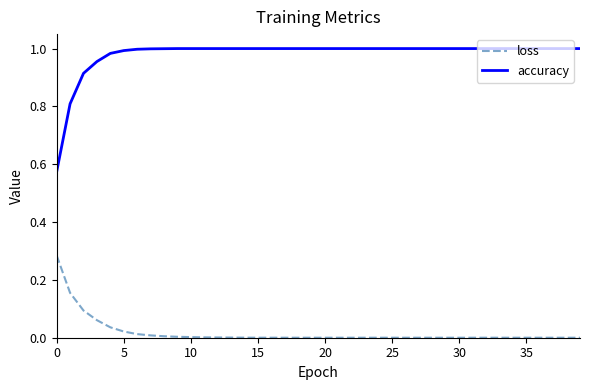

True or false: accuracy and loss cross at least once.

False